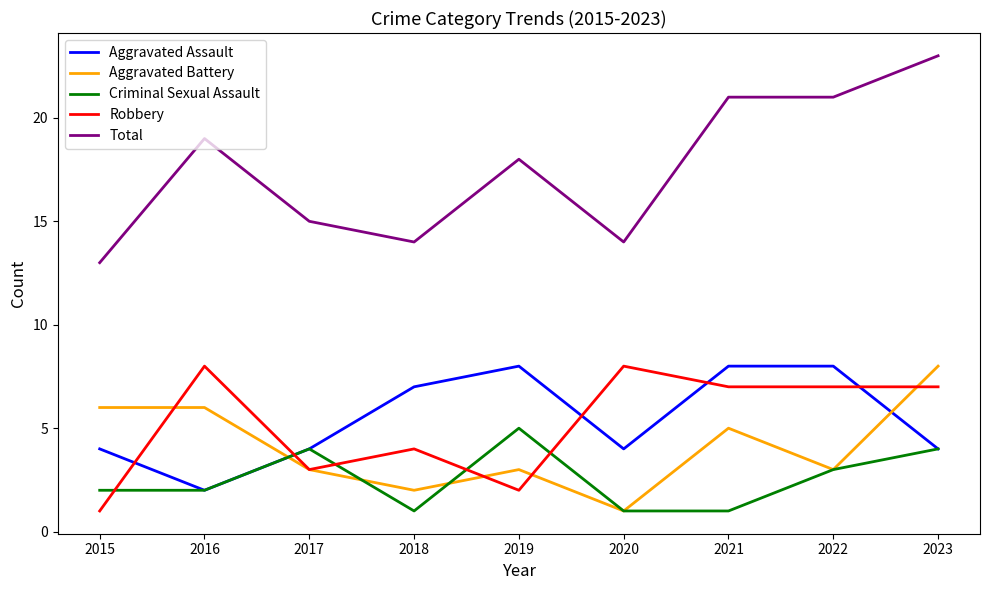

Which category has the highest value in the Aggravated Battery series?

2023